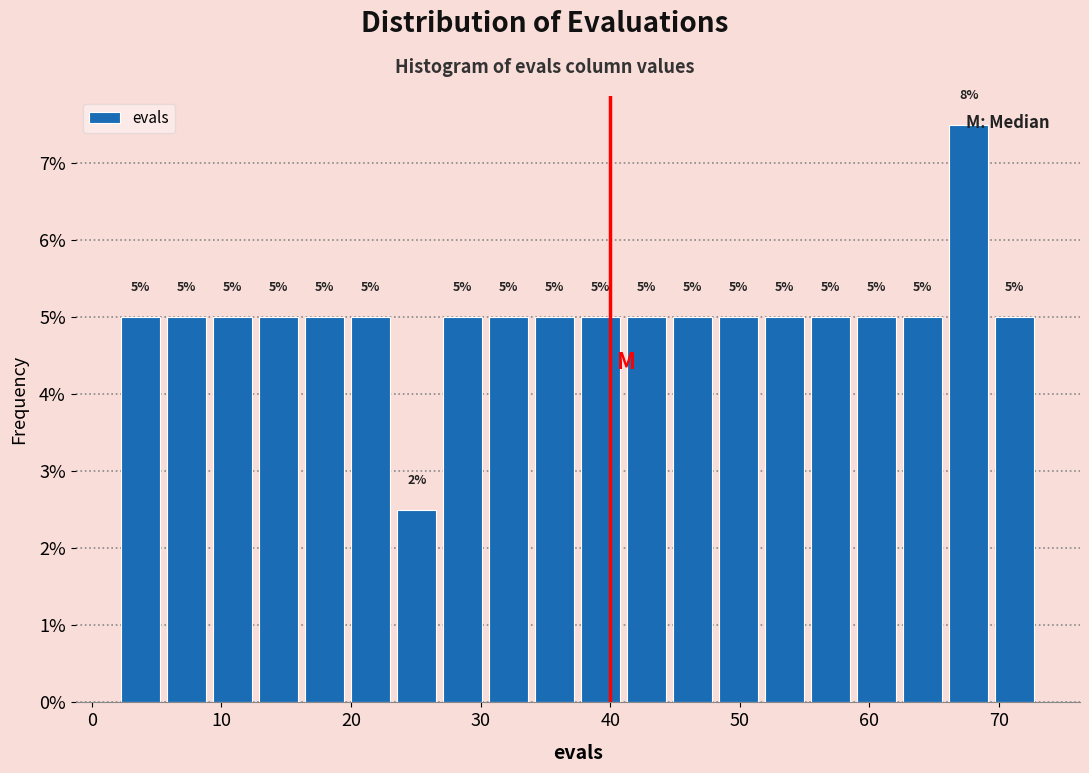

Around what value on the x-axis is the tallest bar? Give the approximate position of its centre, as read against the axis.

68